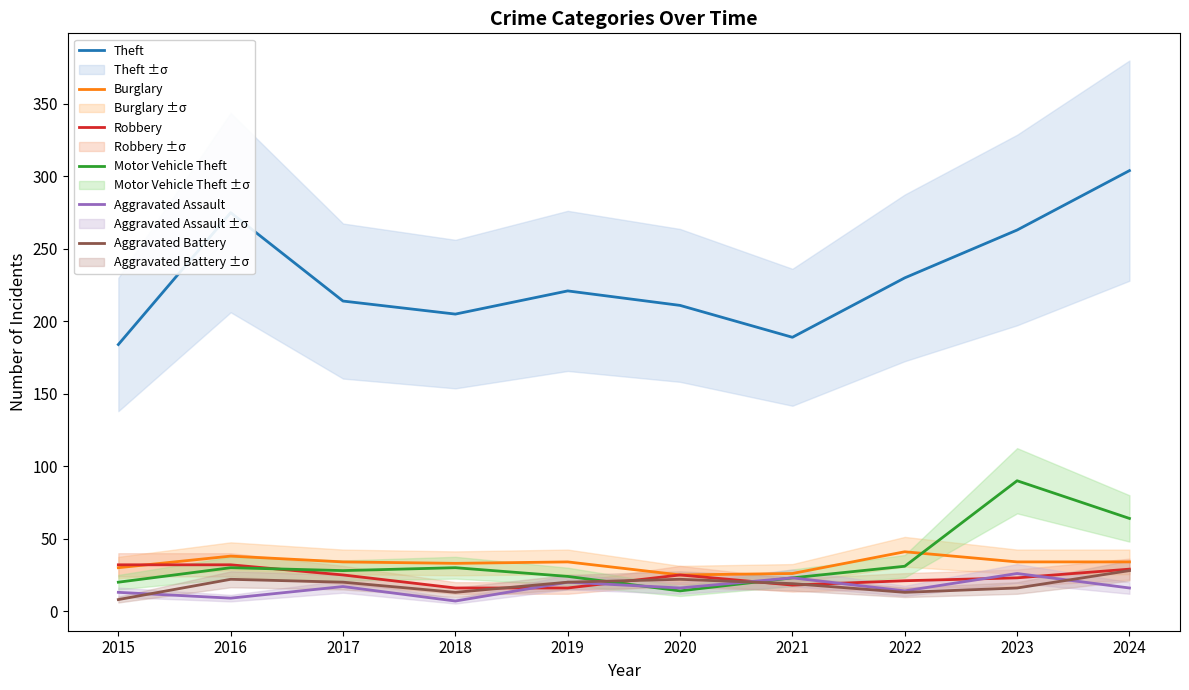

What is the value of the Aggravated Assault point at the 7th from the left?

23